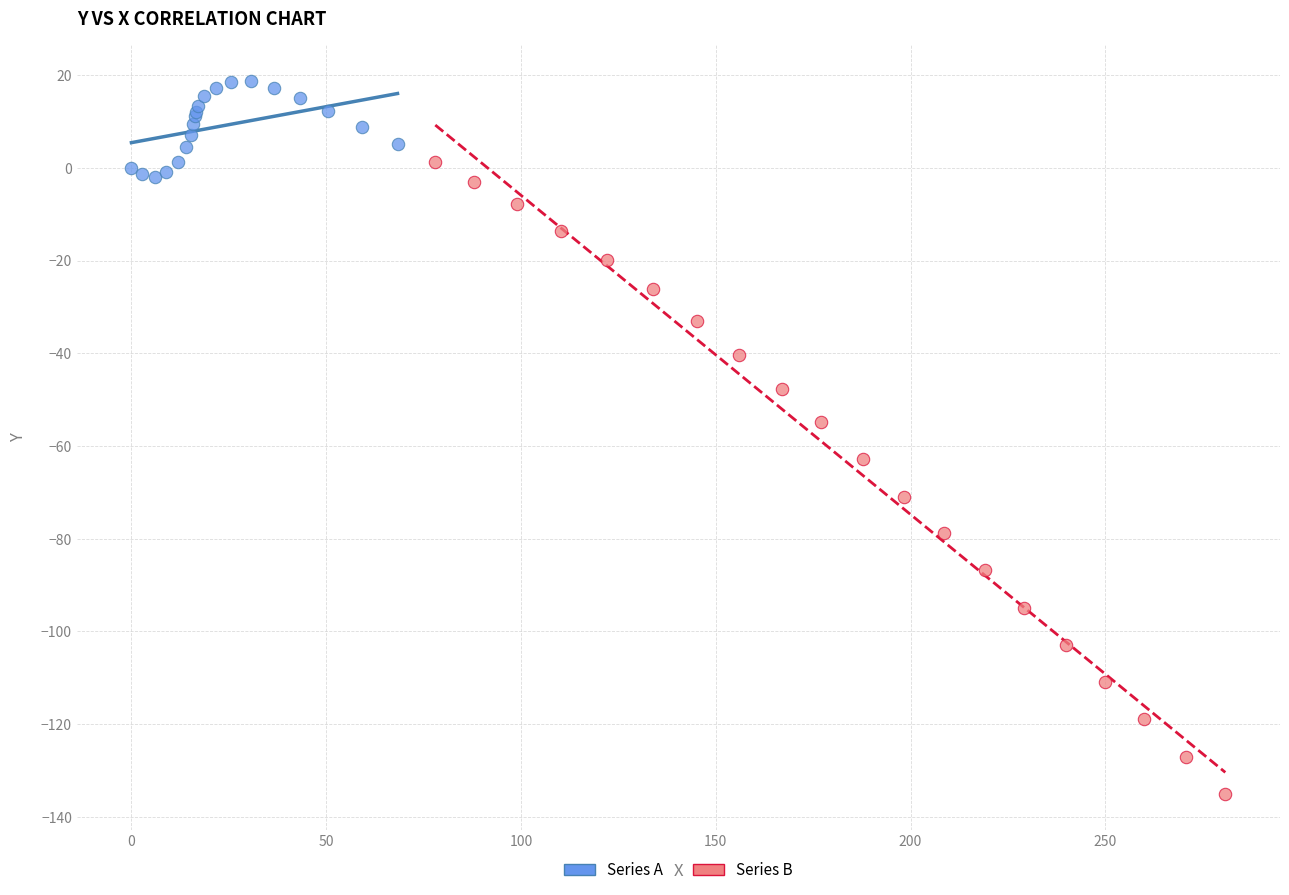

Which series reaches the maximum Y coordinate?

Series A